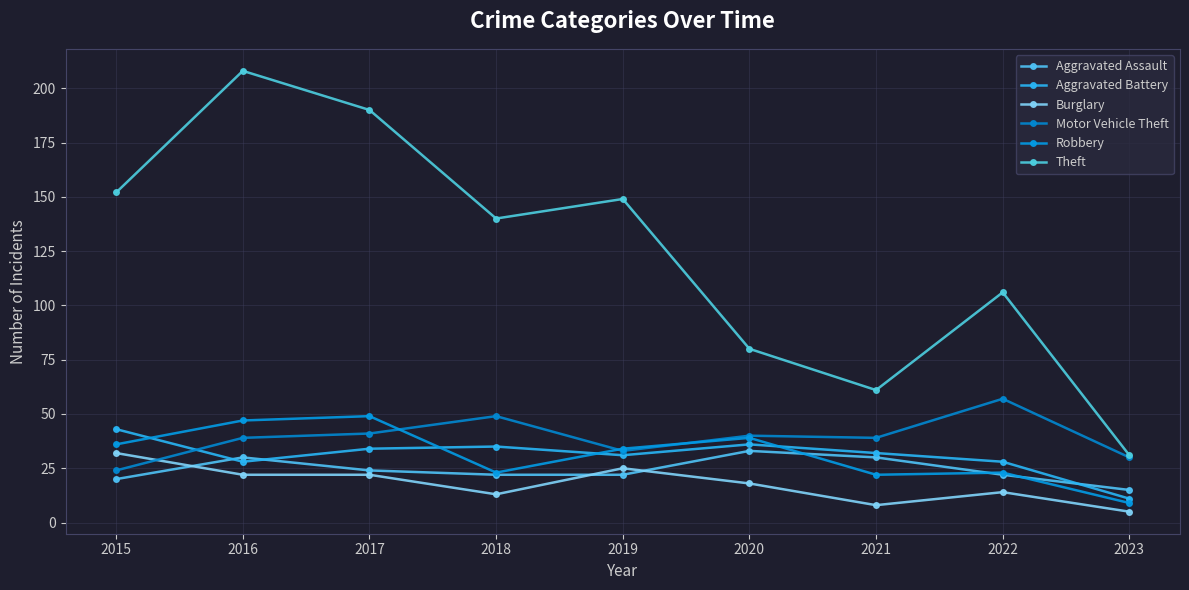

At which category does Theft reach its first local peak?

2016